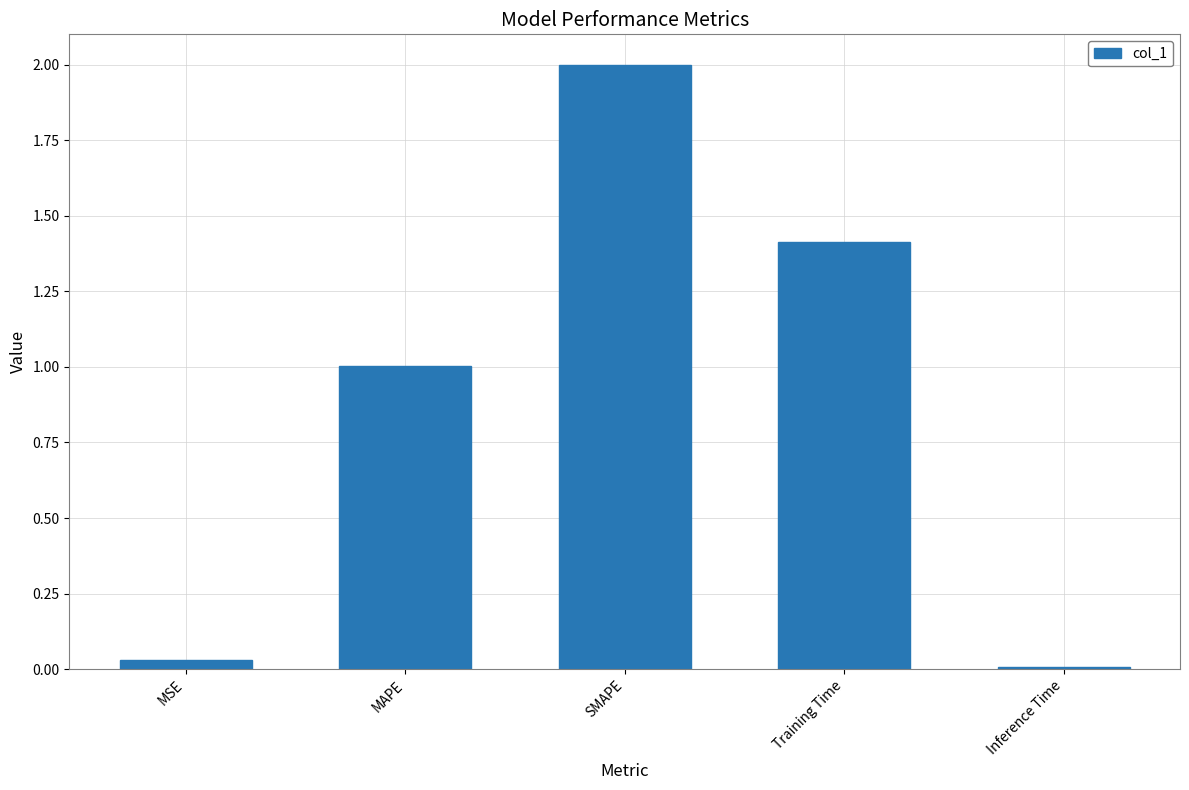

Approximately how many times larger is the value at MAPE compared to Training Time?

0.7